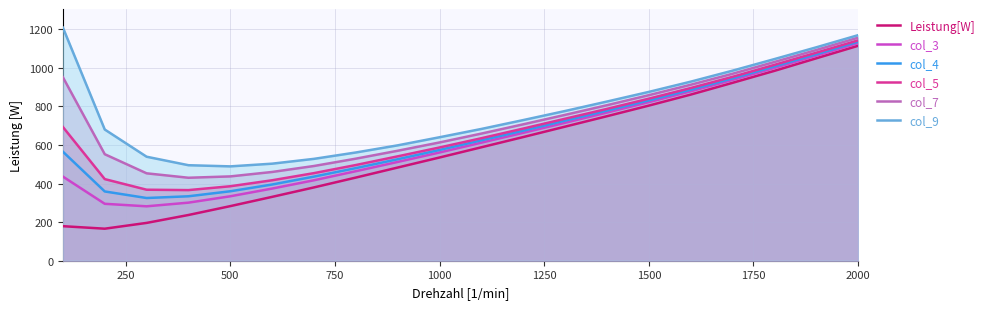

True or false: col_4 and Leistung[W] cross at least once.

False